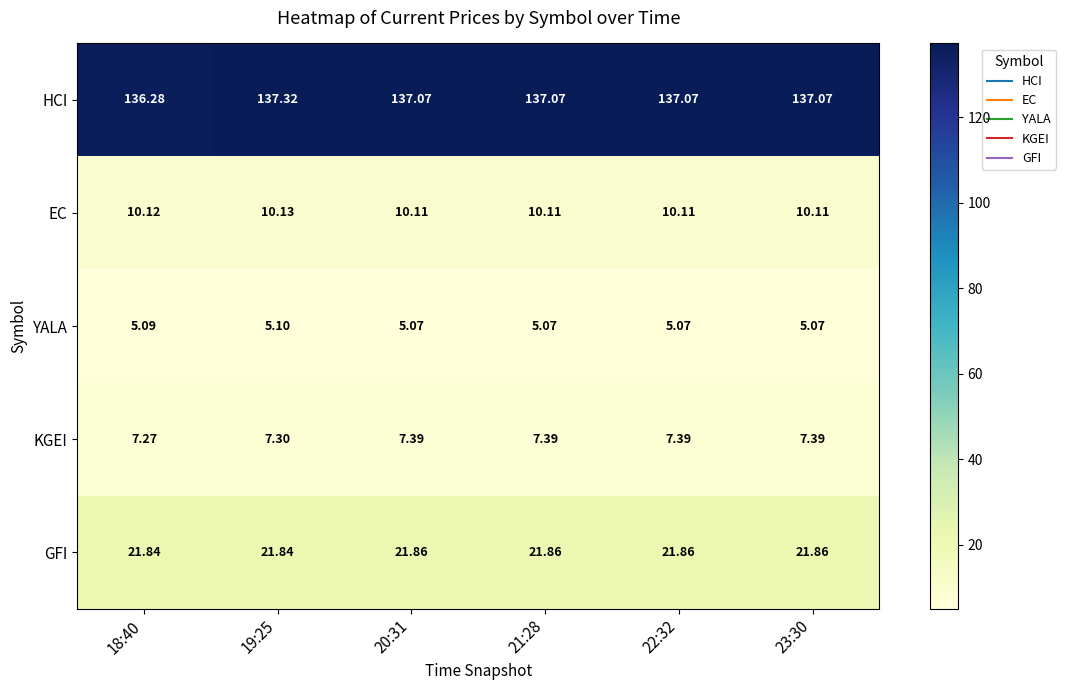

Is the value of HCI at 19:25 greater than the value of EC at 22:32?

Yes